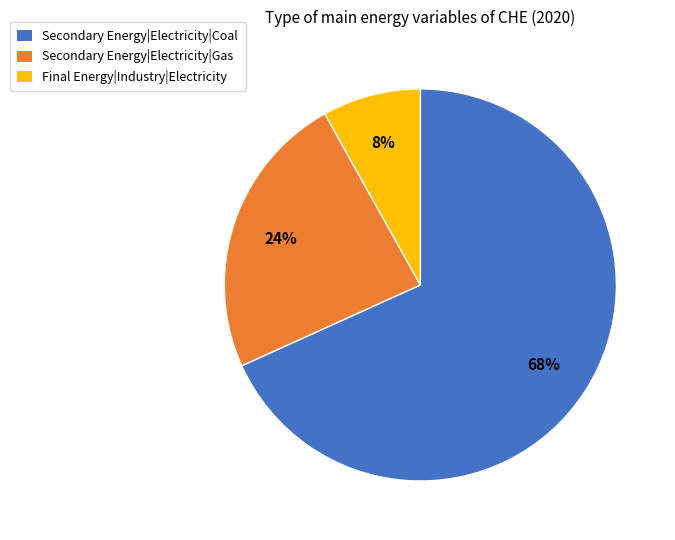

The Final Energy|Industry|Electricity slice represents 1% of the pie. True or false?

False